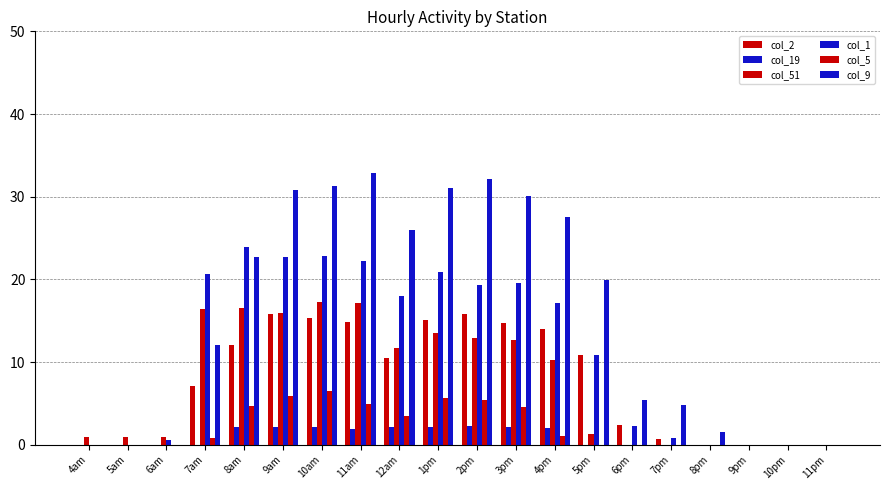

What is the difference between the highest and lowest values at 5am?

0.9